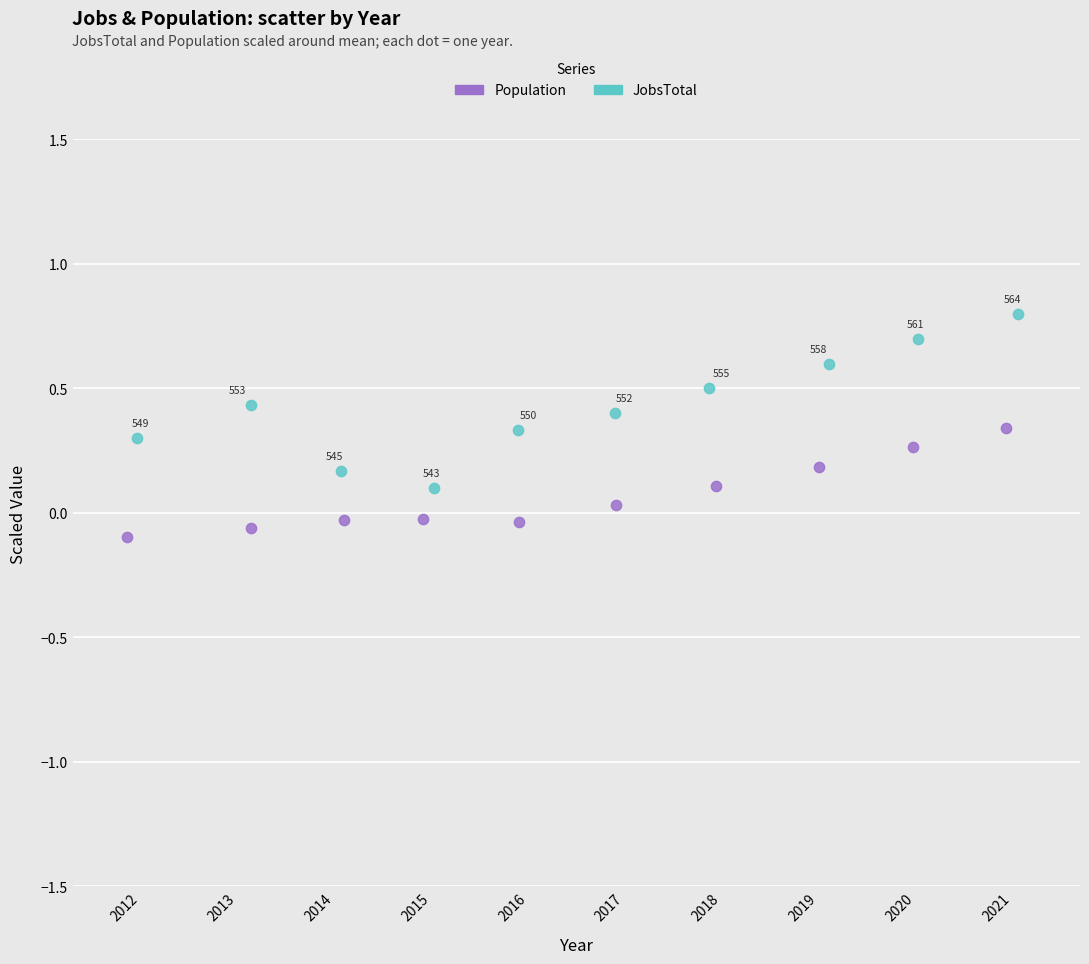

Which series contains the highest Y value?

JobsTotal